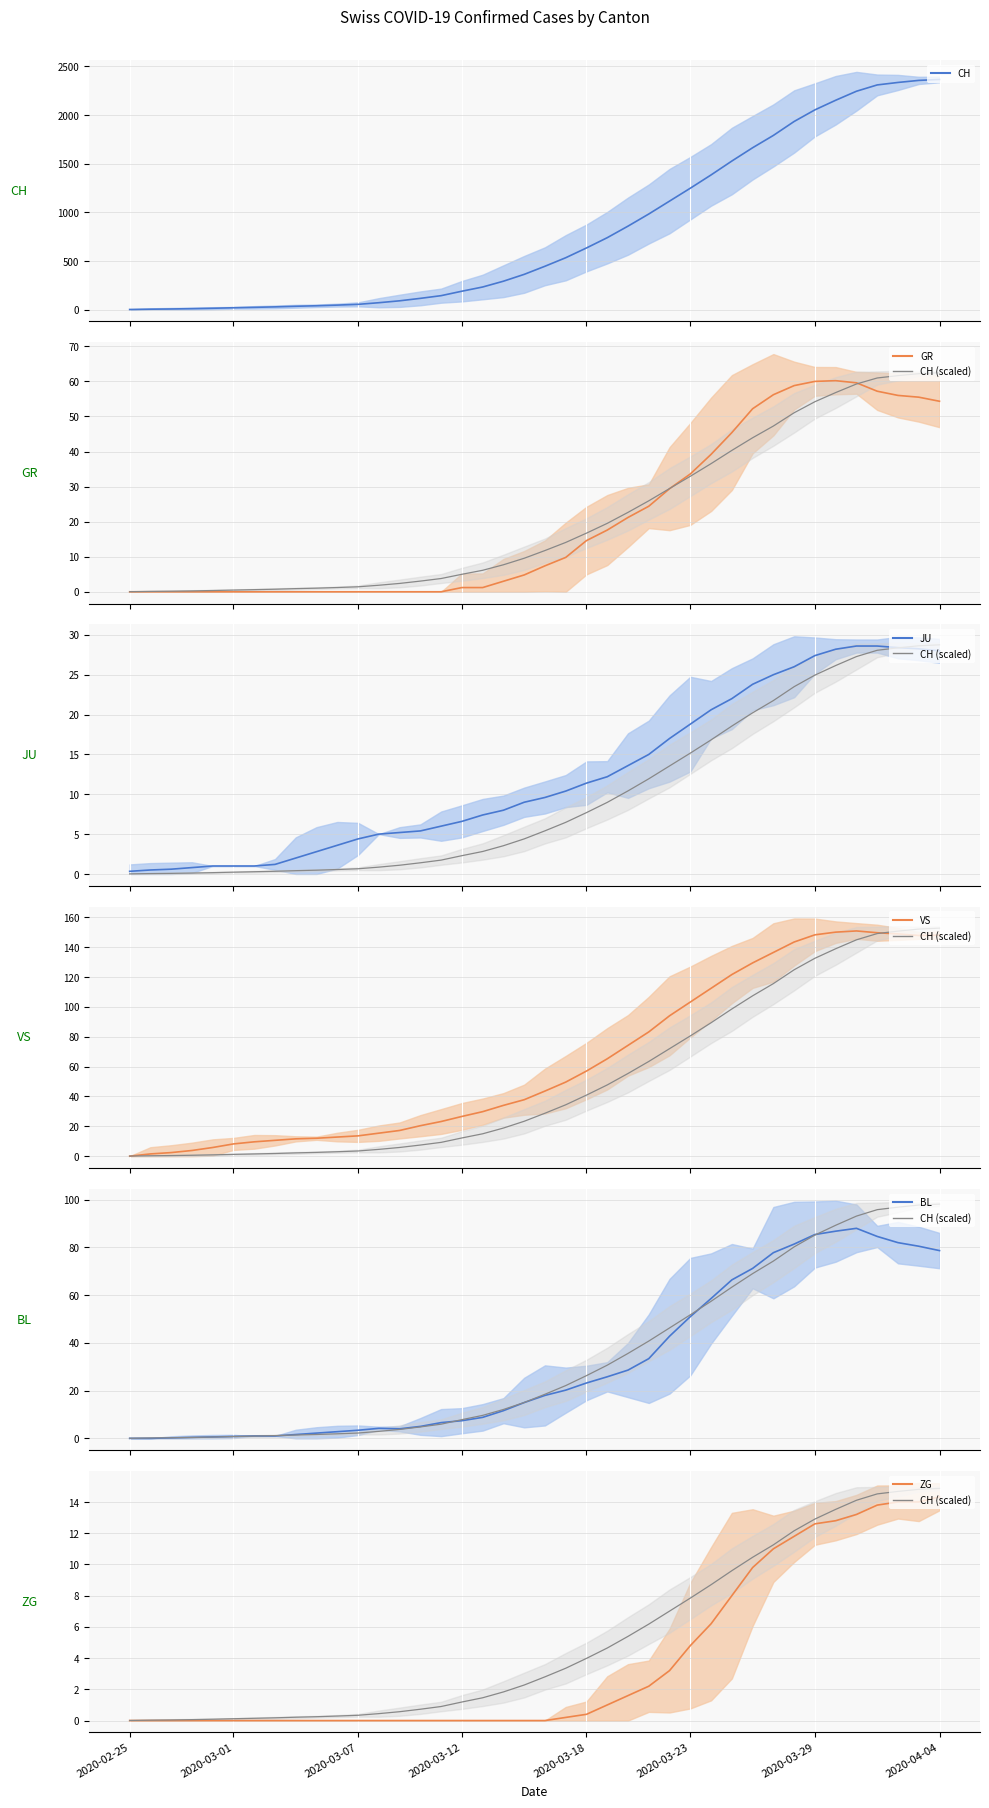

Which category has the lowest value in the ZG series?

2020-02-25